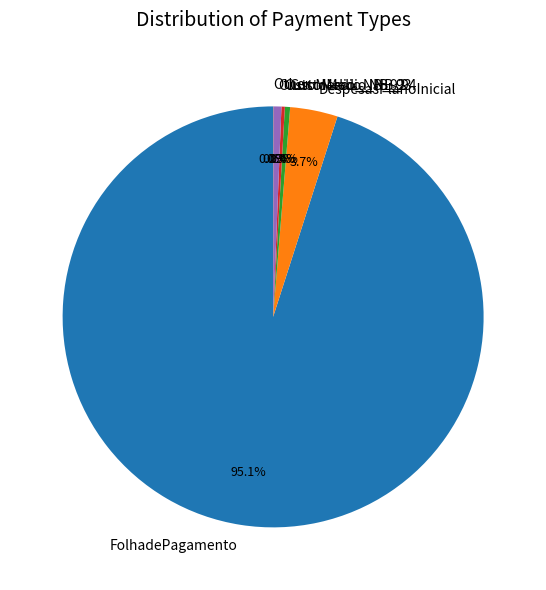

Combined, what portion of the pie is DespesasPlanoInicial and CustoMedio_NB_92?

4.3%